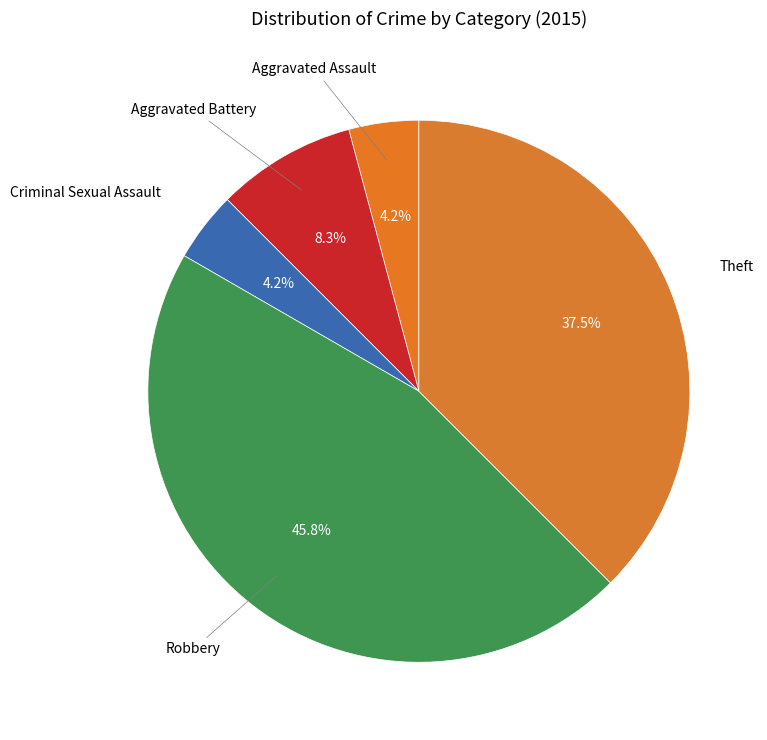

Rank the categories by value from highest to lowest.

Robbery, Theft, Aggravated Battery, Aggravated Assault, Criminal Sexual Assault